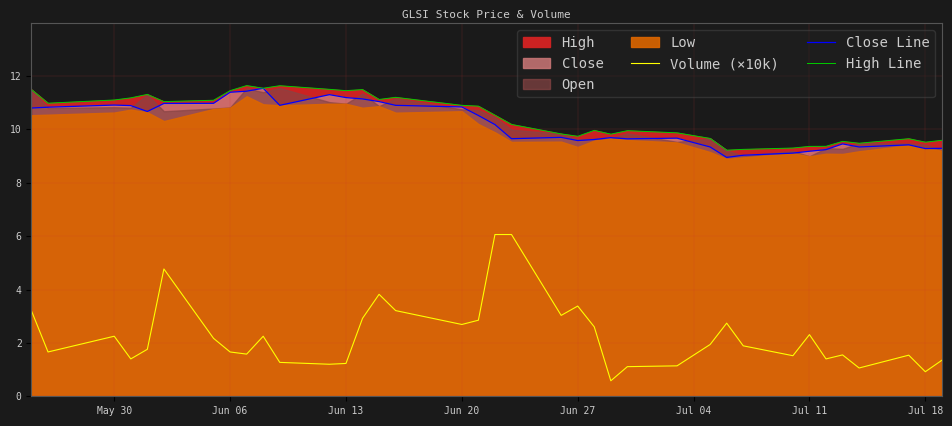

True or false: Close Line and Volume (×10k) cross at least once.

False